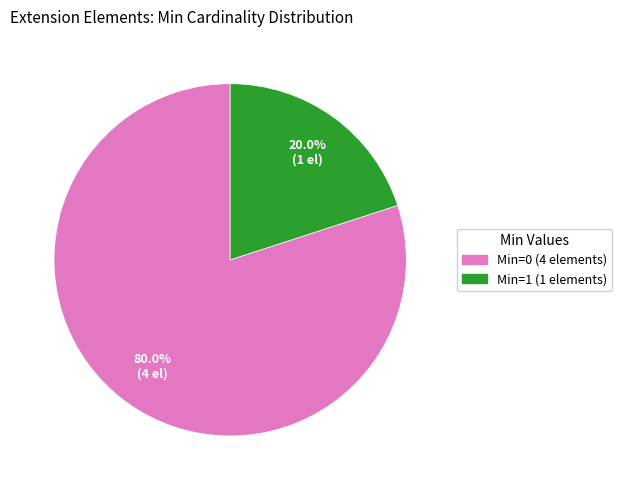

Is there any slice that represents more than half of the pie?

Yes